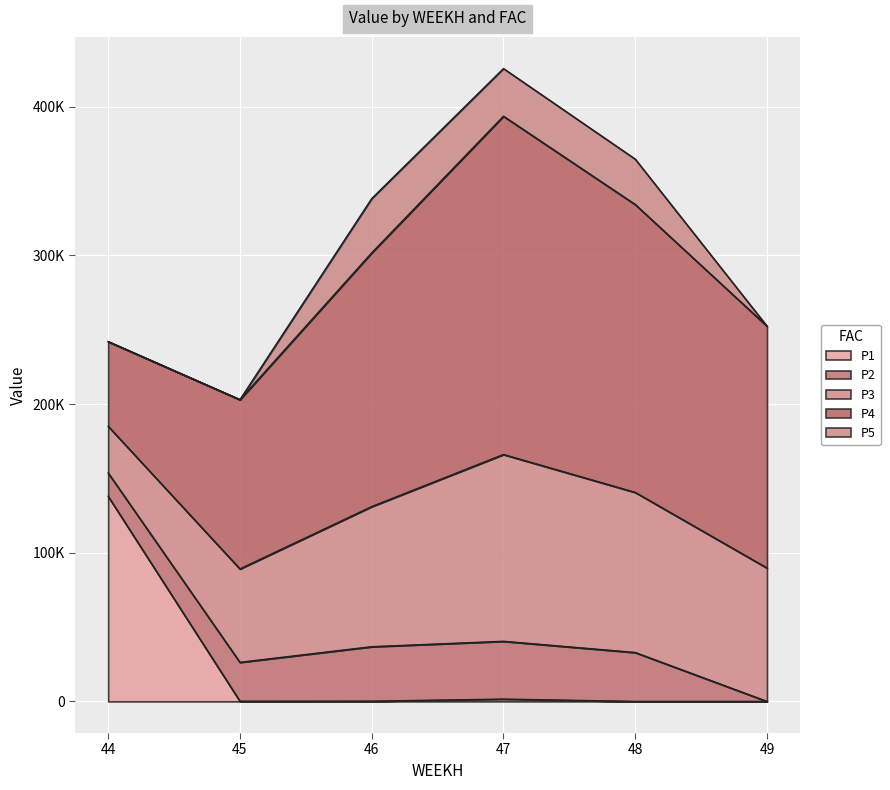

What is the difference between the second highest and second lowest values in the P4 series?

79797.7